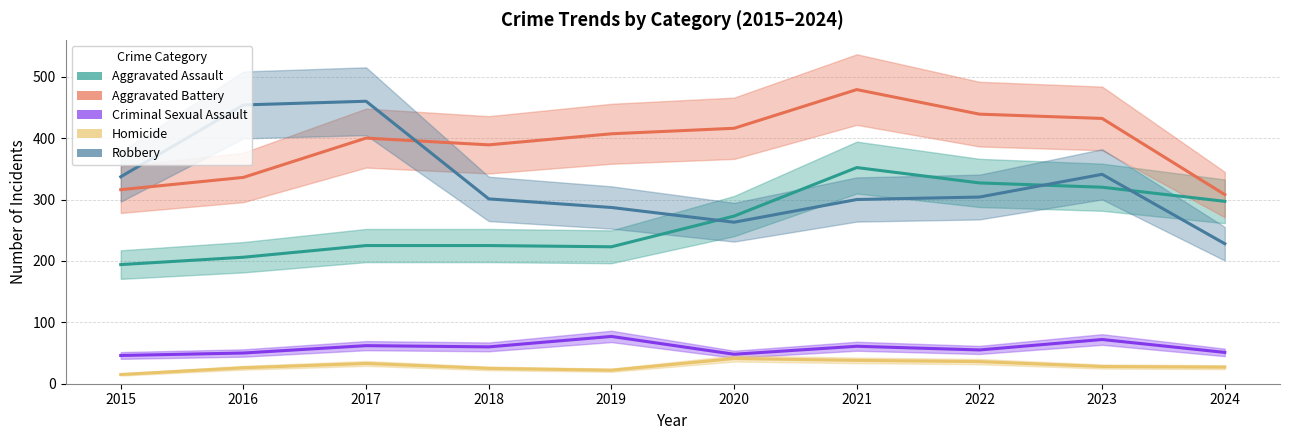

Reading left to right, what are all the values shown in this chart?

Aggravated Assault: 2015=194	2016=206	2017=225	2018=225	2019=223	2020=273	2021=352	2022=327	2023=320	2024=297
Aggravated Battery: 2015=316	2016=336	2017=400	2018=389	2019=407	2020=416	2021=479	2022=439	2023=432	2024=308
Criminal Sexual Assault: 2015=46	2016=50	2017=62	2018=60	2019=77	2020=48	2021=61	2022=55	2023=72	2024=51
Homicide: 2015=15	2016=26	2017=33	2018=25	2019=22	2020=41	2021=38	2022=36	2023=28	2024=27
Robbery: 2015=337	2016=454	2017=460	2018=301	2019=287	2020=263	2021=300	2022=304	2023=341	2024=228